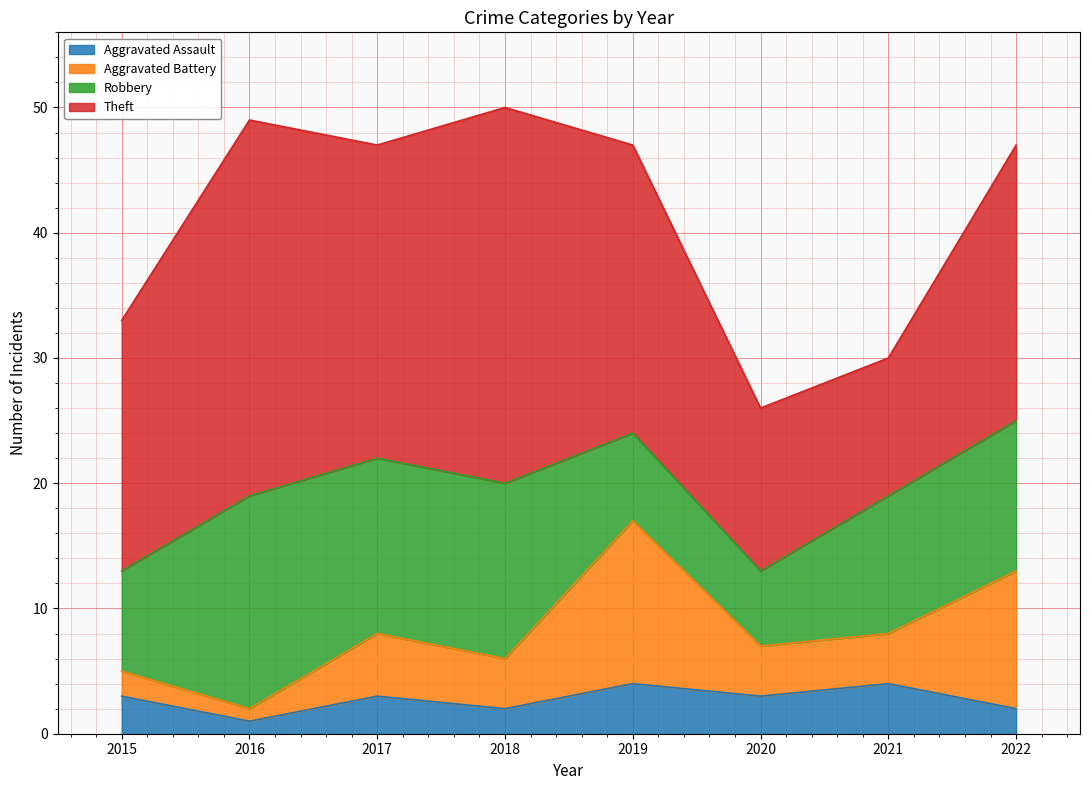

How many data points in Aggravated Battery are less than 4?

2